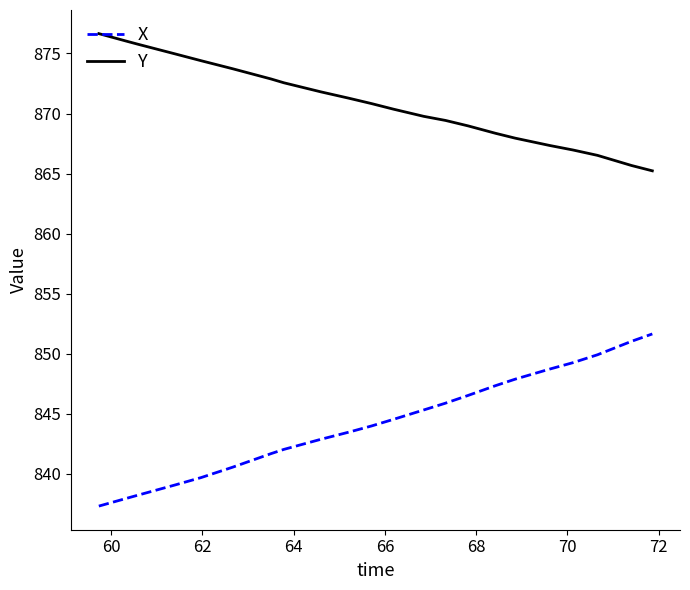

What are all the series names shown in the legend?

X, Y